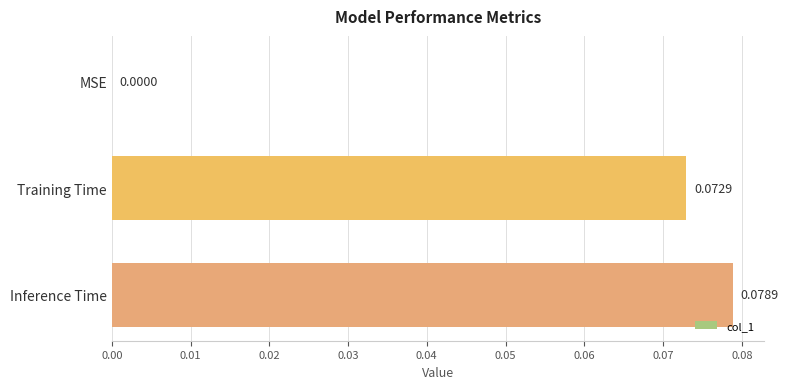

Which label corresponds to the largest value in the chart?

Inference Time